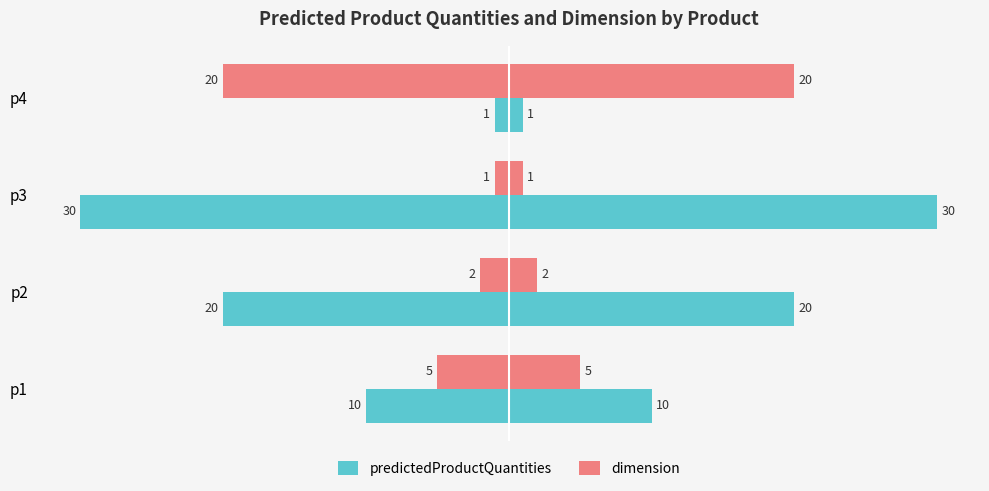

Between p1 and p4, which series saw the biggest shift?

dimension